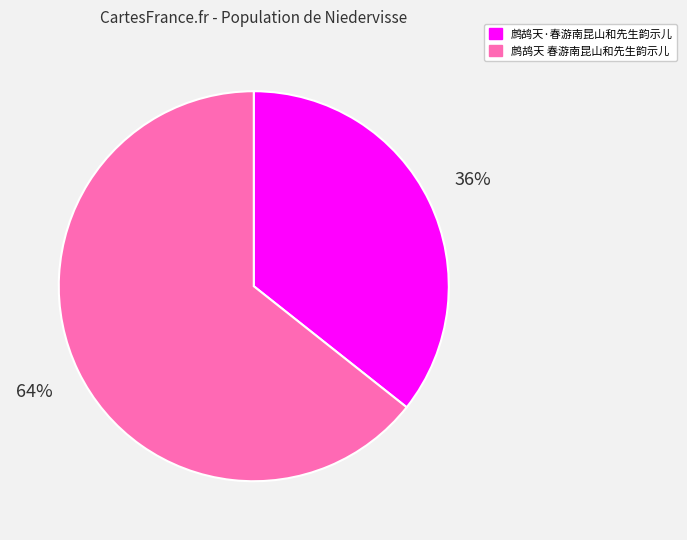

Rank the categories by value from highest to lowest.

鹧鸪天 春游南昆山和先生韵示儿, 鹧鸪天·春游南昆山和先生韵示儿